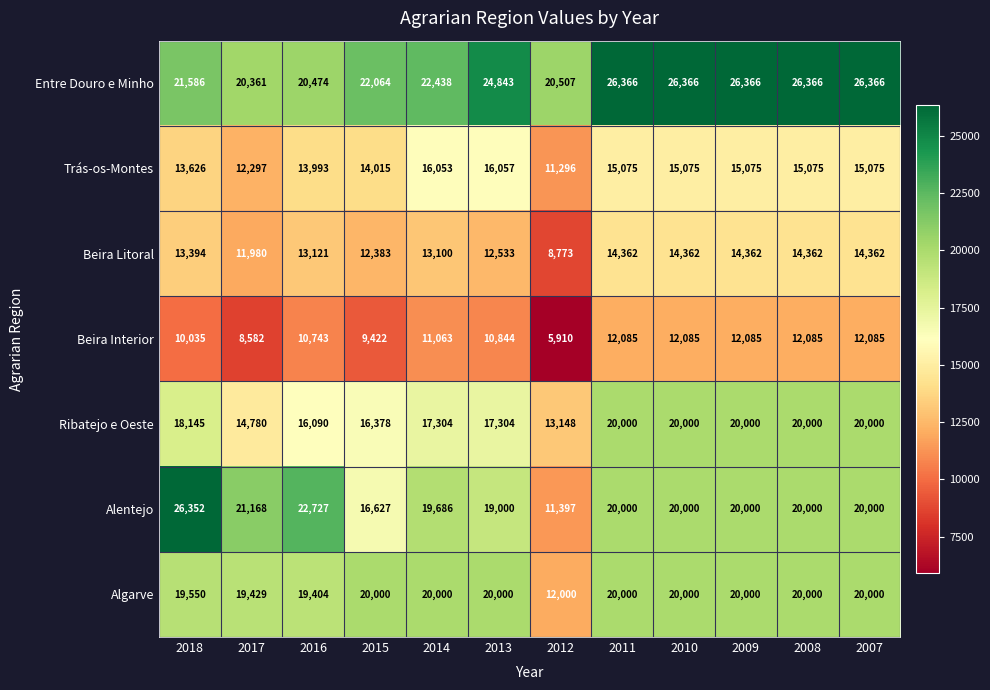

What is the difference between the second highest and second lowest values in the Trás-os-Montes series?

3756